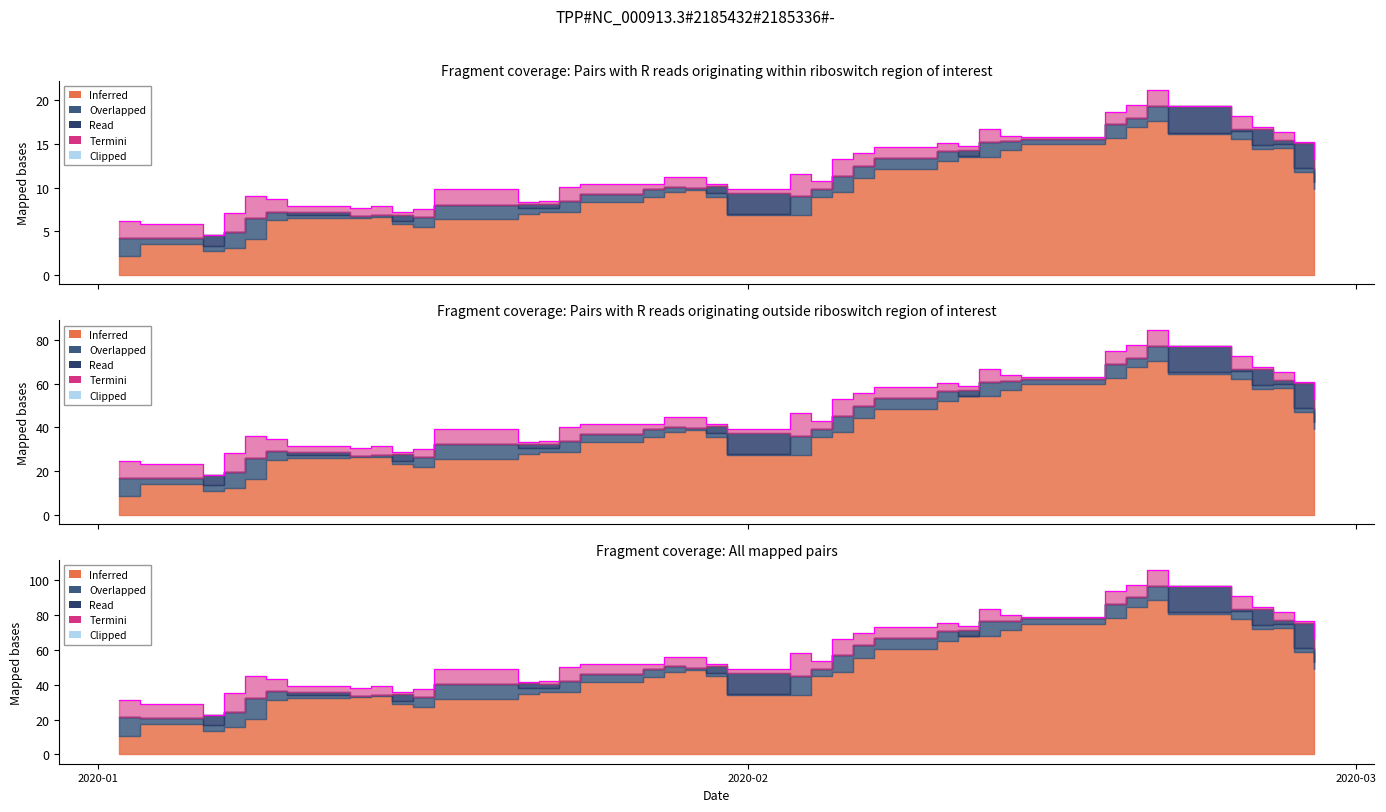

True or false: Close_UDI and High intersect in this chart.

False